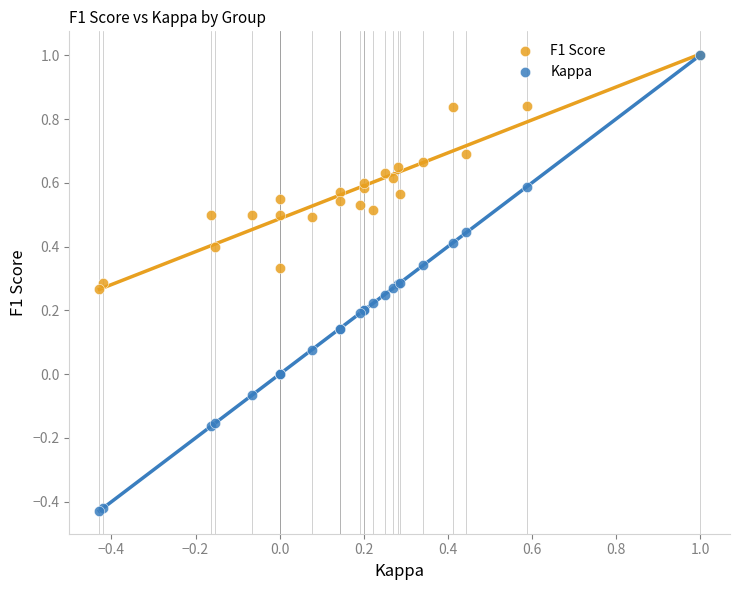

What are all the series names shown in the legend?

F1 Score, Kappa